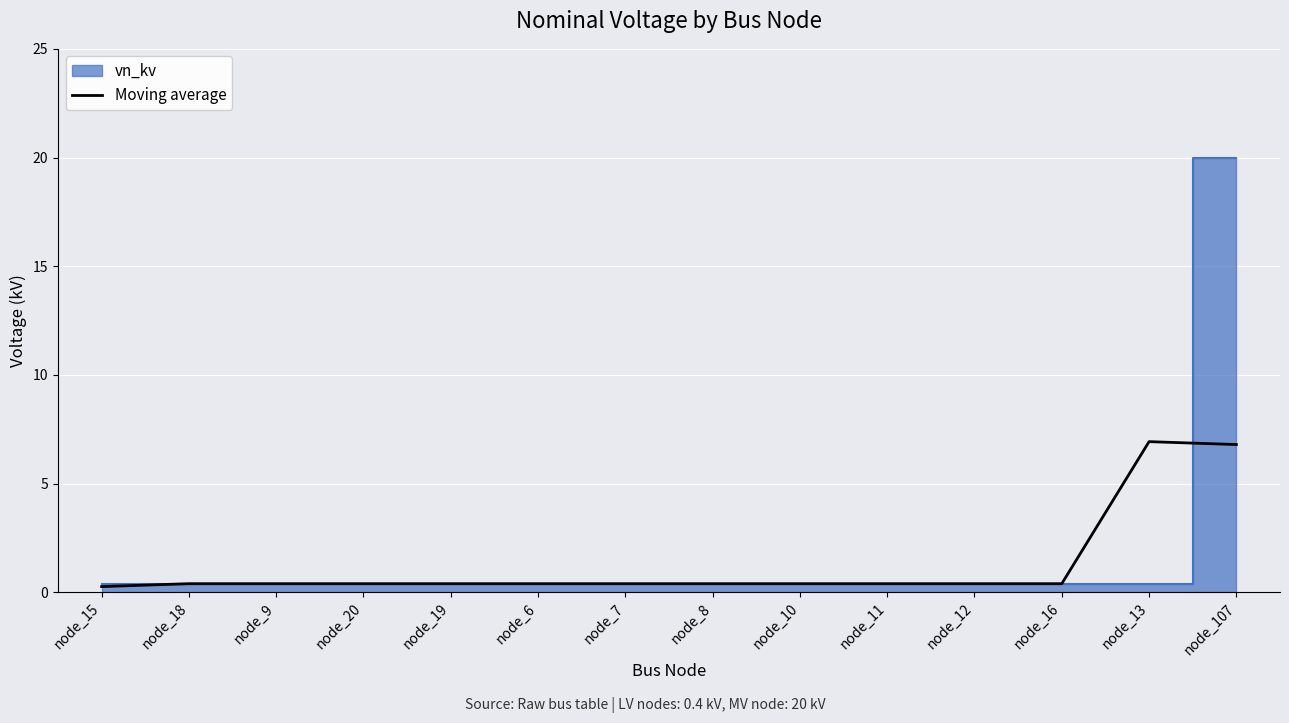

Reading right to left, what are all the values shown in this chart?

node_107=6.8	node_13=6.9	node_16=0.4	node_12=0.4	node_11=0.4	node_10=0.4	node_8=0.4	node_7=0.4	node_6=0.4	node_19=0.4	node_20=0.4	node_9=0.4	node_18=0.4	node_15=0.3